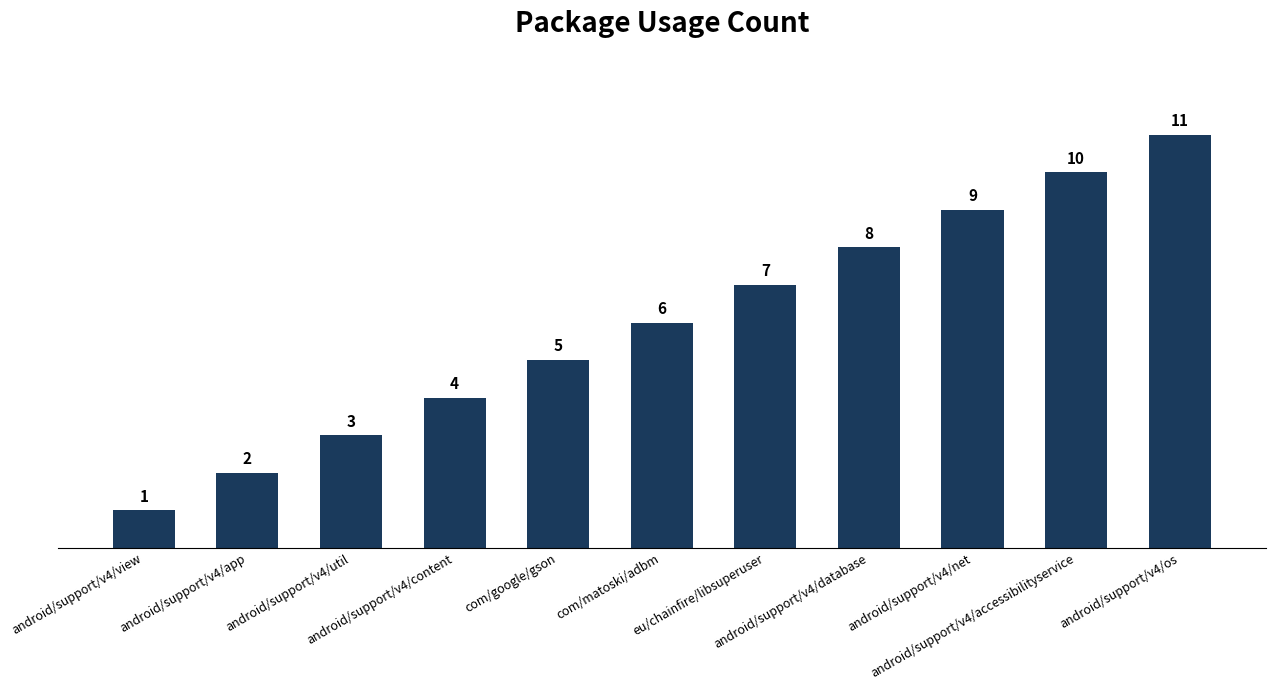

What is the minimum value shown in the chart?

1